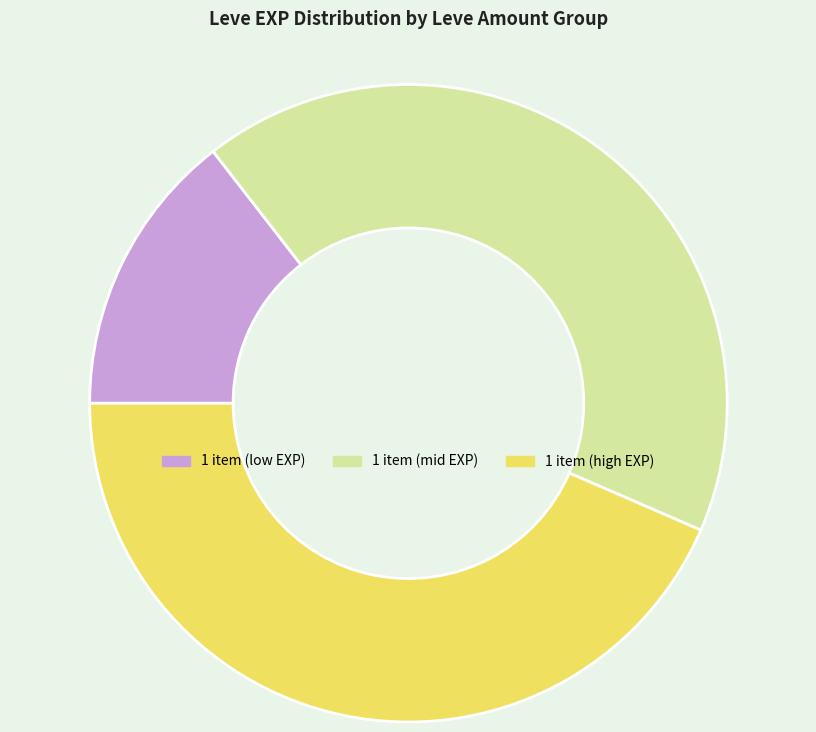

Do 1 item (mid EXP) and 1 item (low EXP) together represent more than half of the pie?

Yes